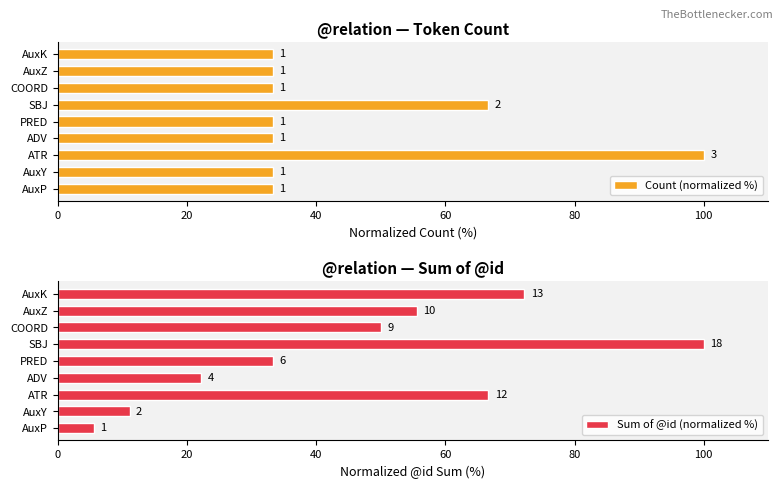

What is the smallest value displayed?

5.6